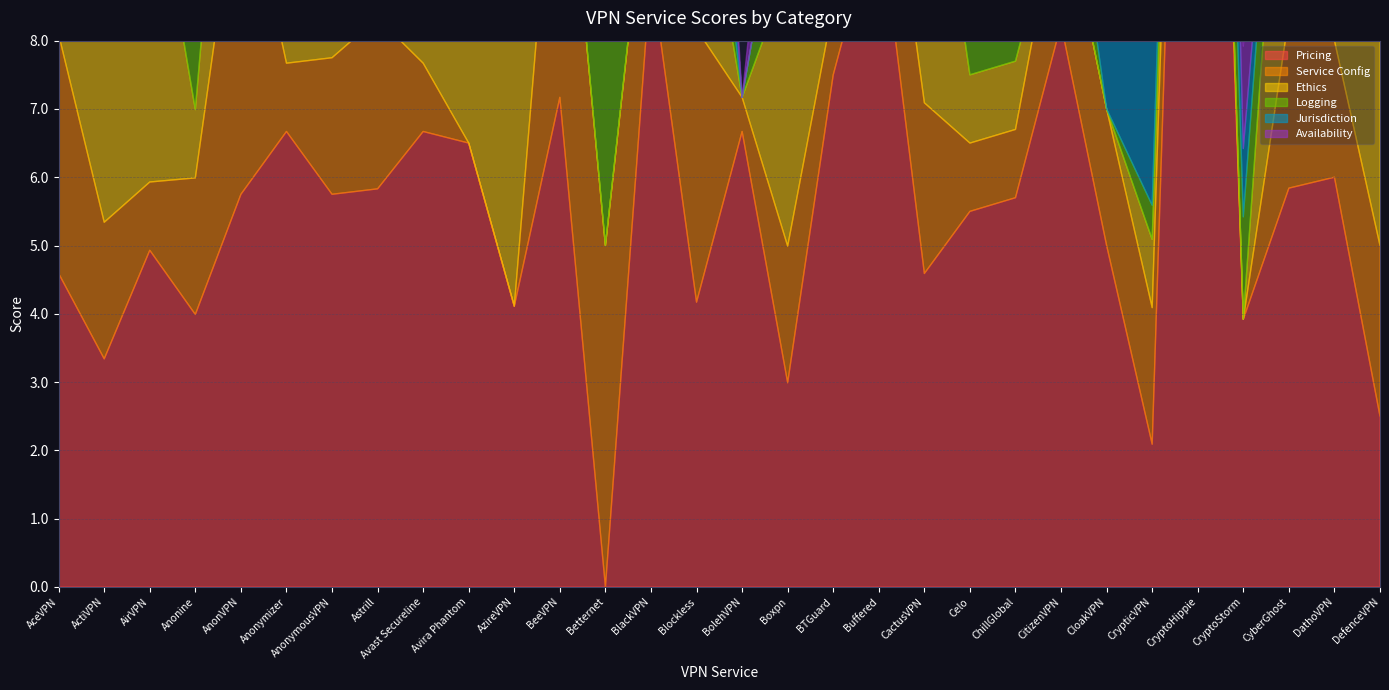

What is the average value of the Pricing series?

5.9